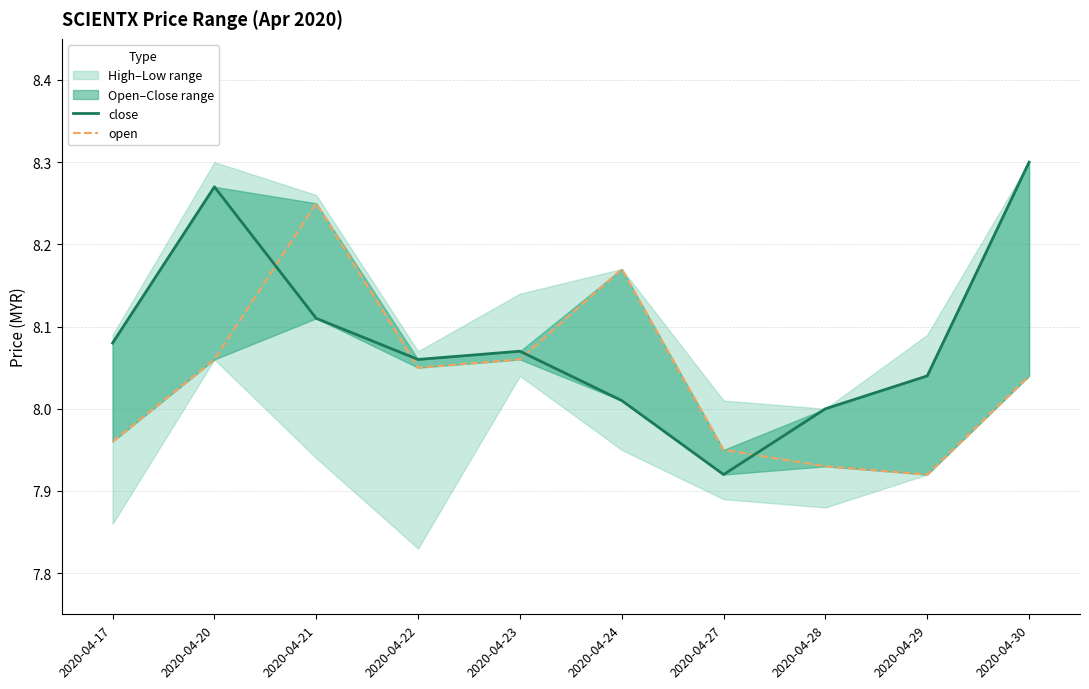

True or false: close has more than 2 points higher than both neighbors.

False